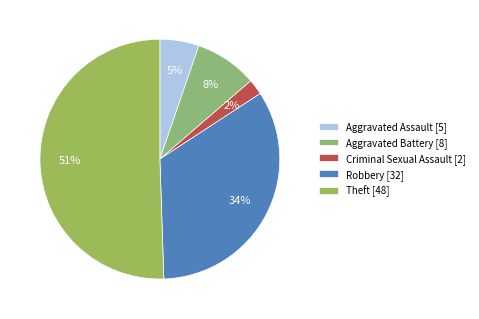

True or false: Aggravated Assault accounts for 14% of the total.

False